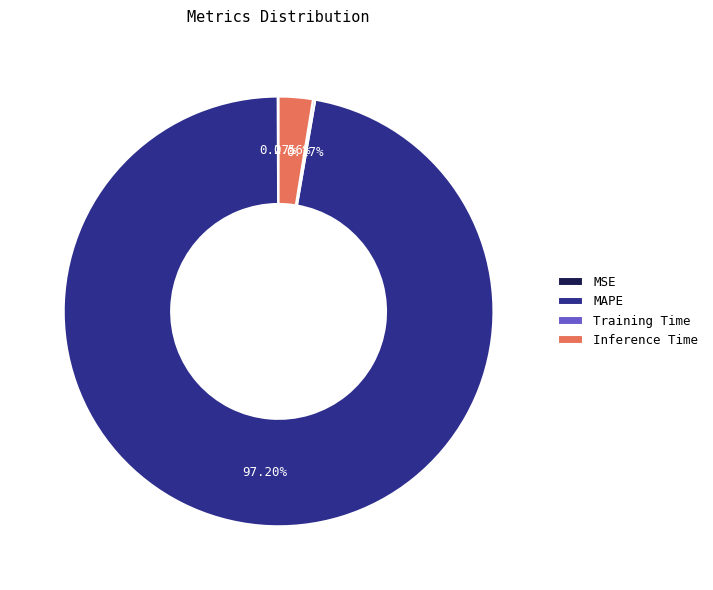

Does MAPE represent more than half of the total?

Yes